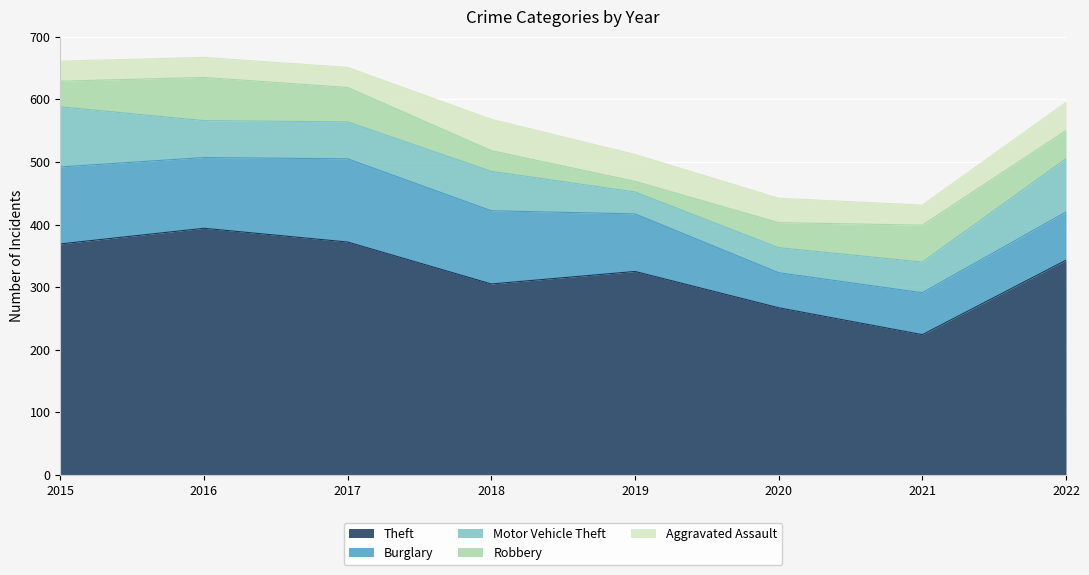

How many lines are shown in the chart?

5